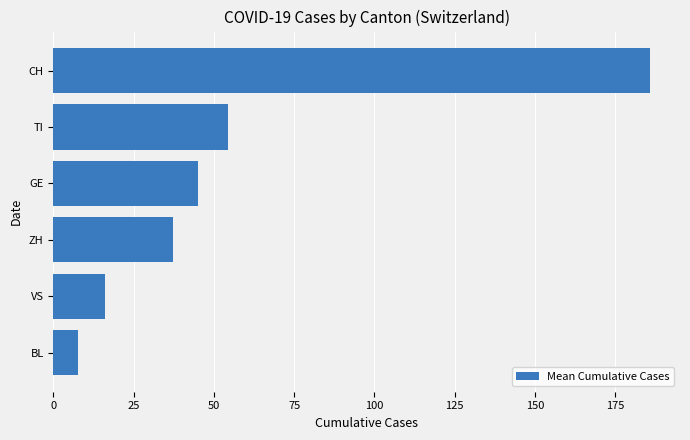

Rank the categories by value from lowest to highest.

BL, VS, ZH, GE, TI, CH